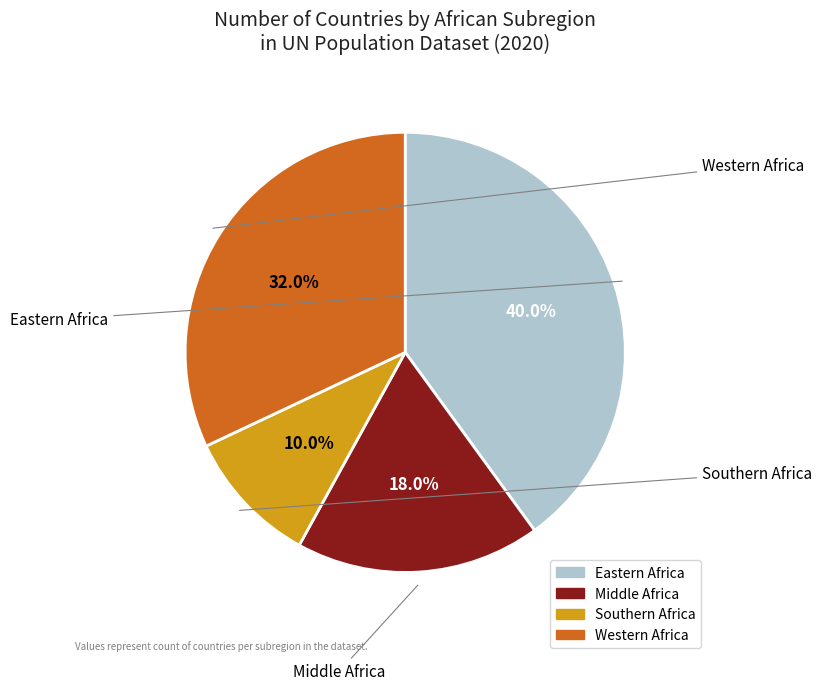

How many slices are in this pie chart?

4